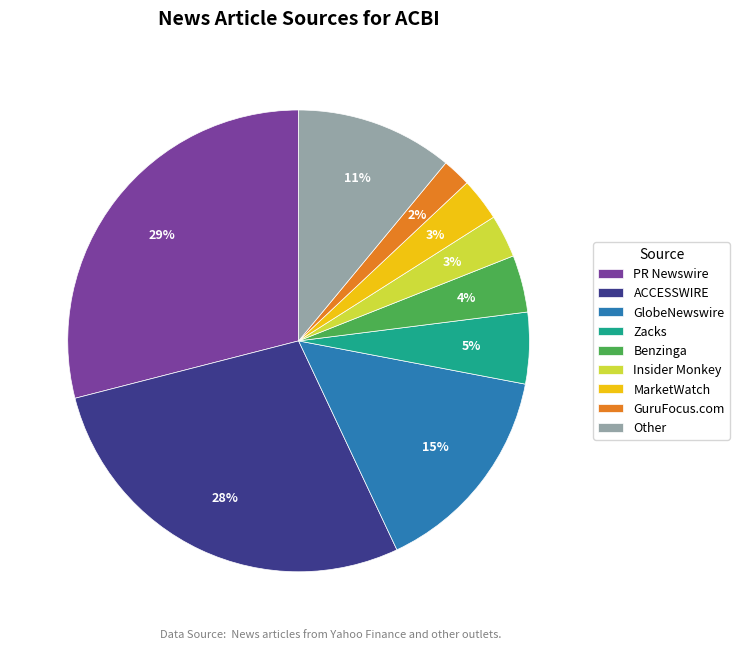

Does any single category account for the majority?

No